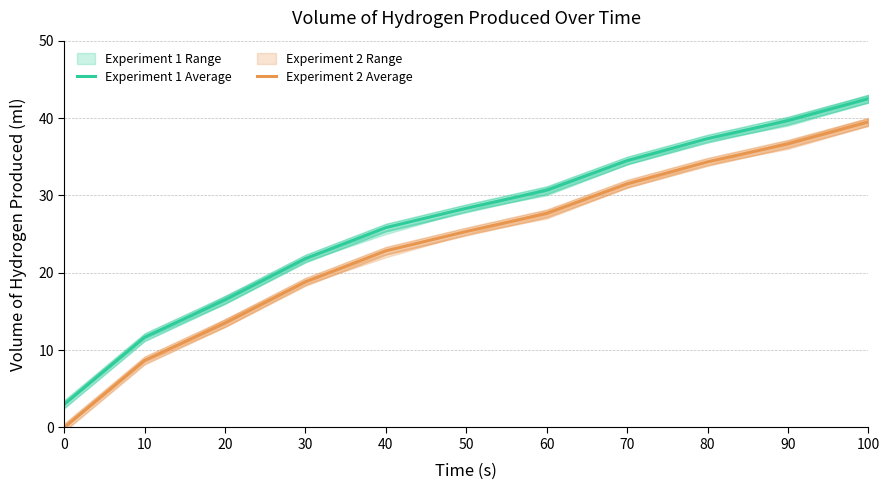

List the series in order of their overall mean, highest first.

Experiment 1 Average, Experiment 2 Average